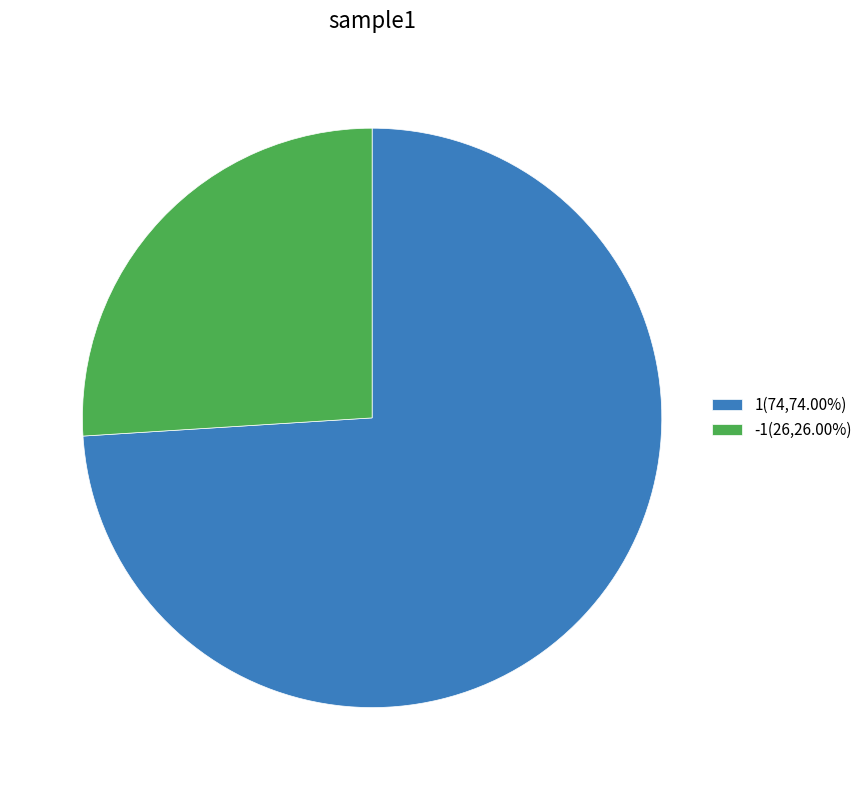

True or false: -1 accounts for 26% of the total.

True